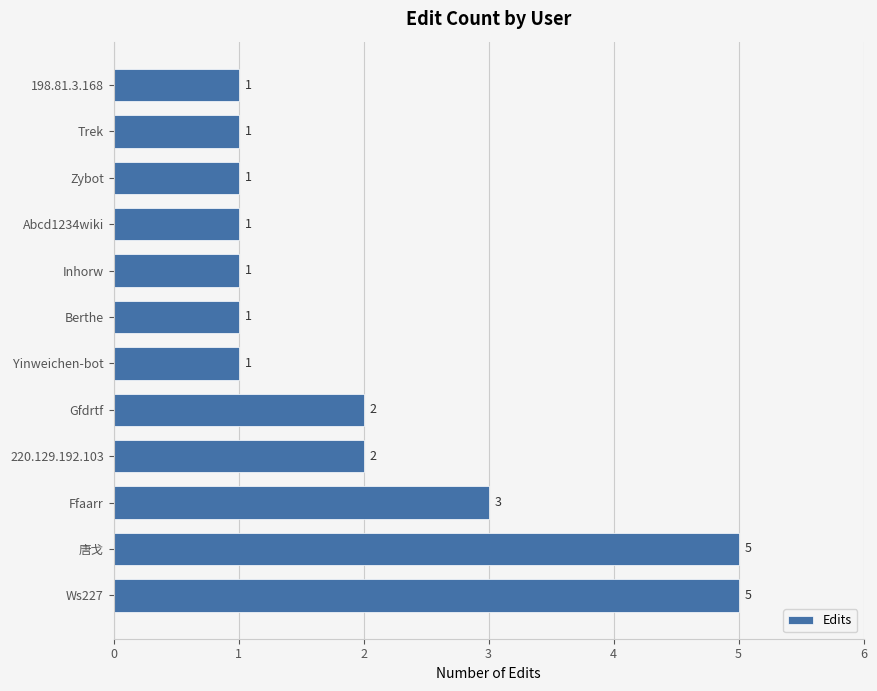

What is the sum of all values?

24